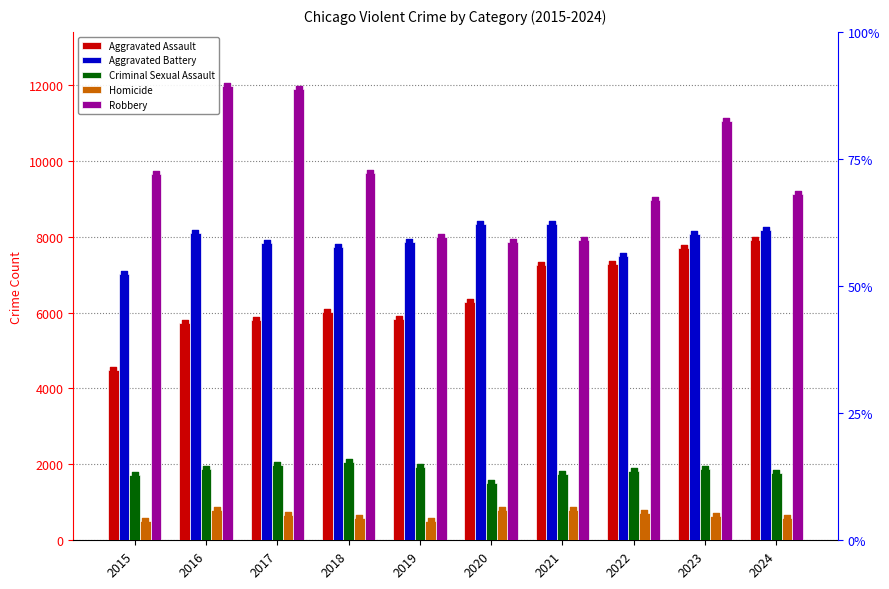

What is the total value across all series at 2015?

23343